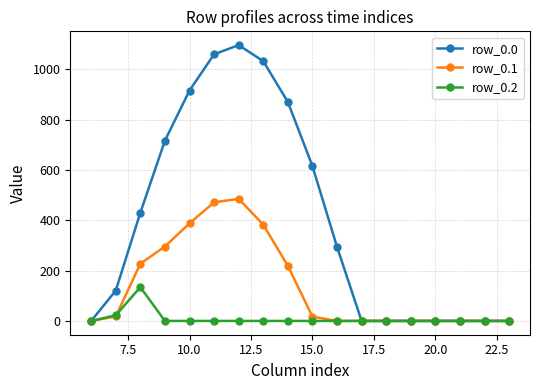

At how many categories does at least one series exceed 854?

5